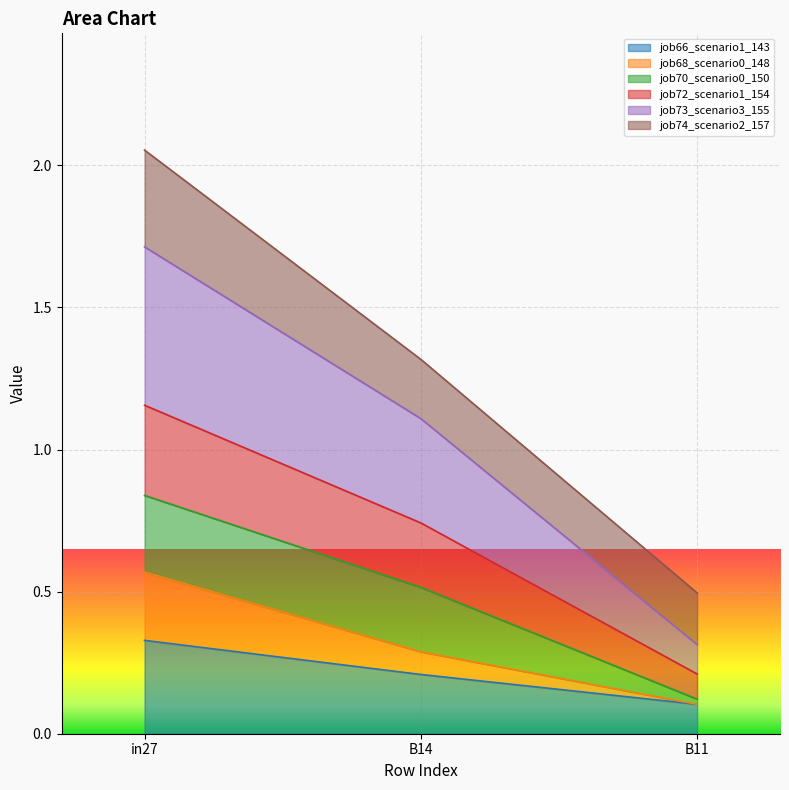

Which category has the highest value across all series?

in27